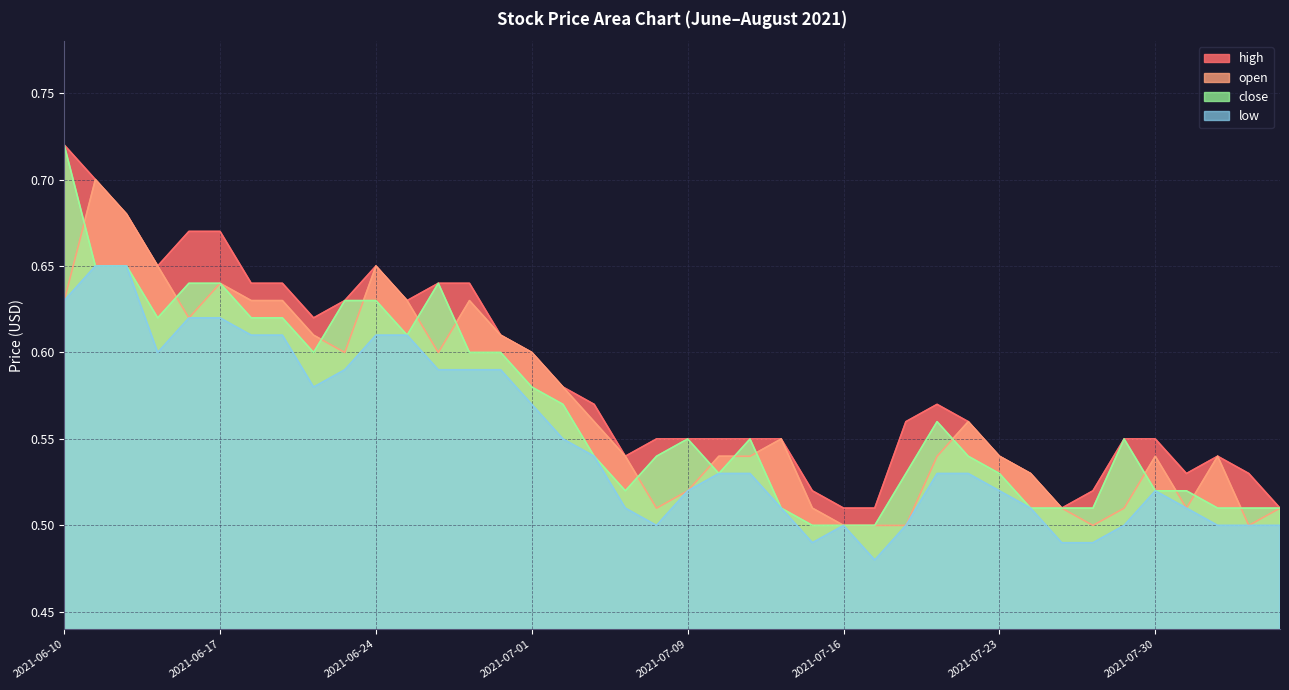

What are all the series names shown in the legend?

high, open, close, low